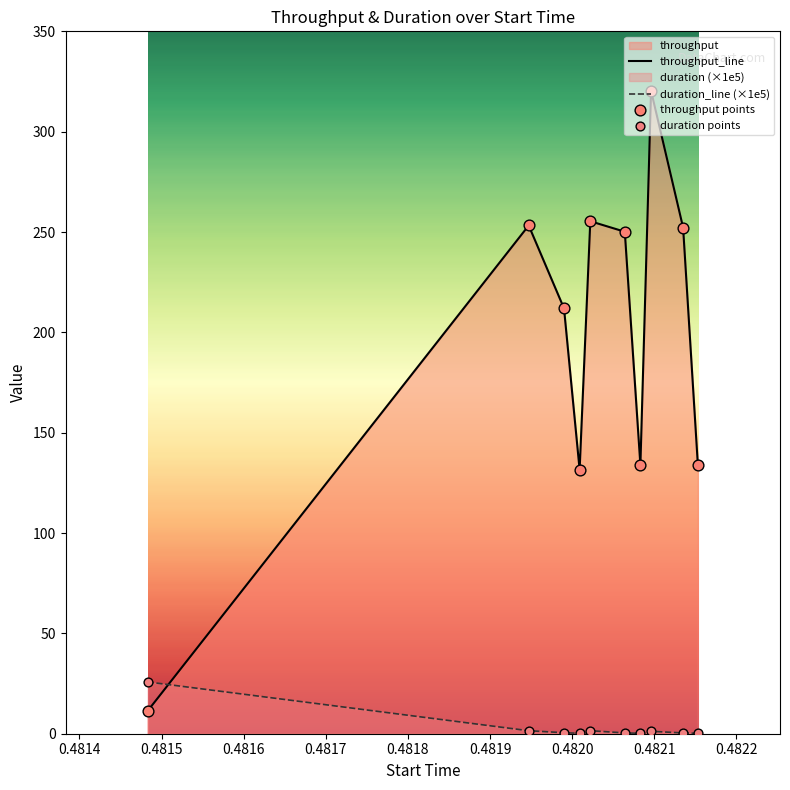

Which series has the largest total across all categories?

throughput_line